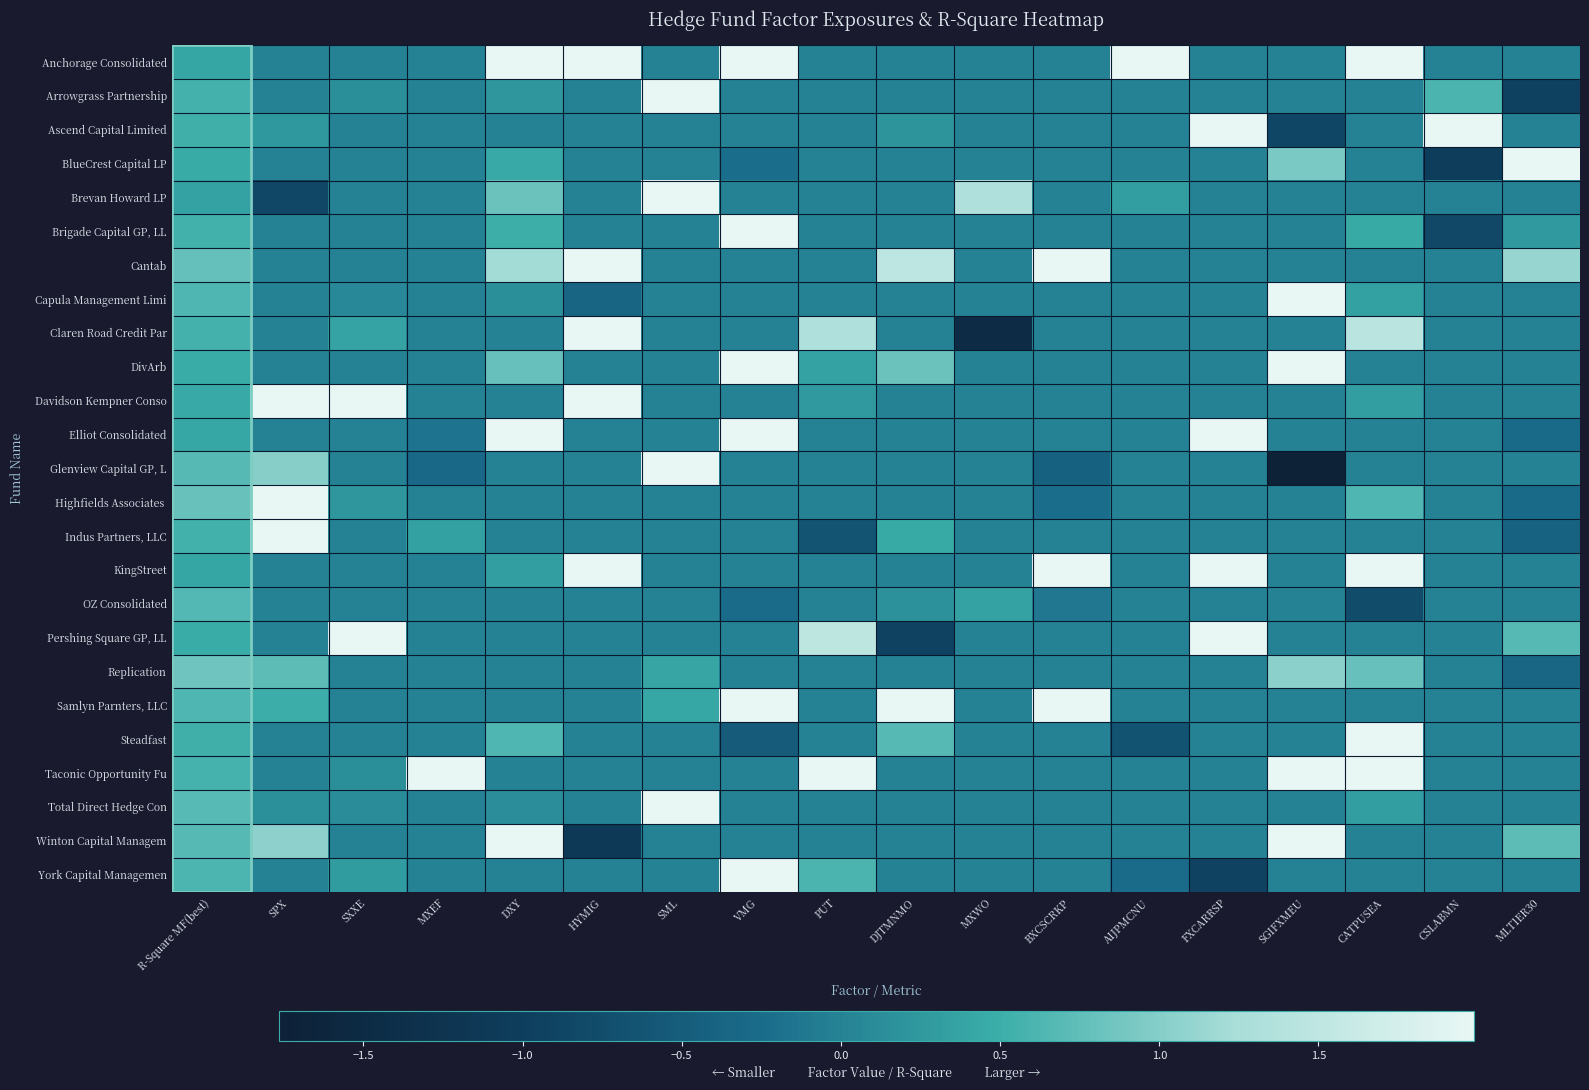

At how many categories does at least one series exceed 0?

18